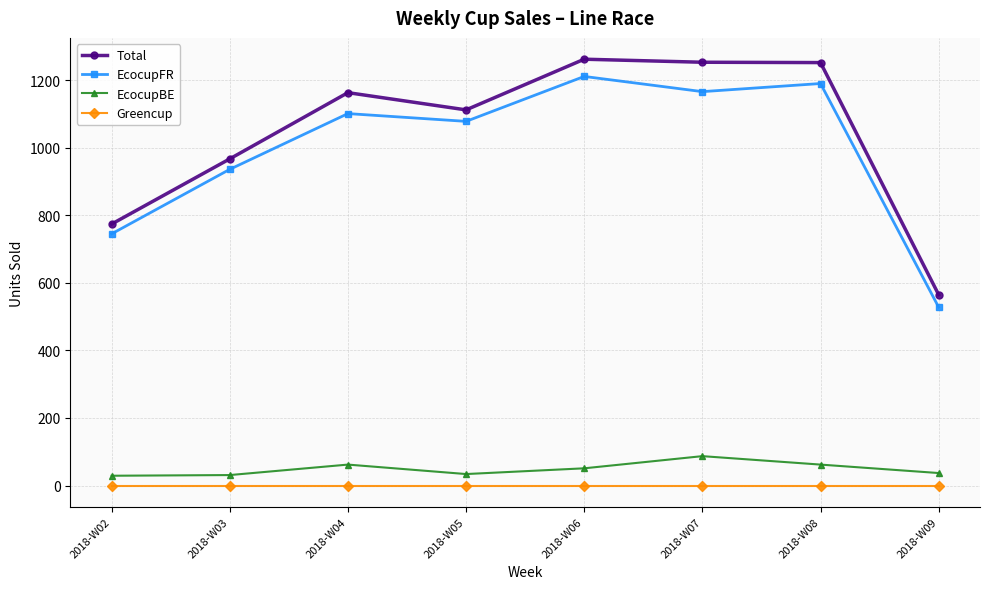

What is the difference between the second highest and minimum values in the EcocupBE series?

33